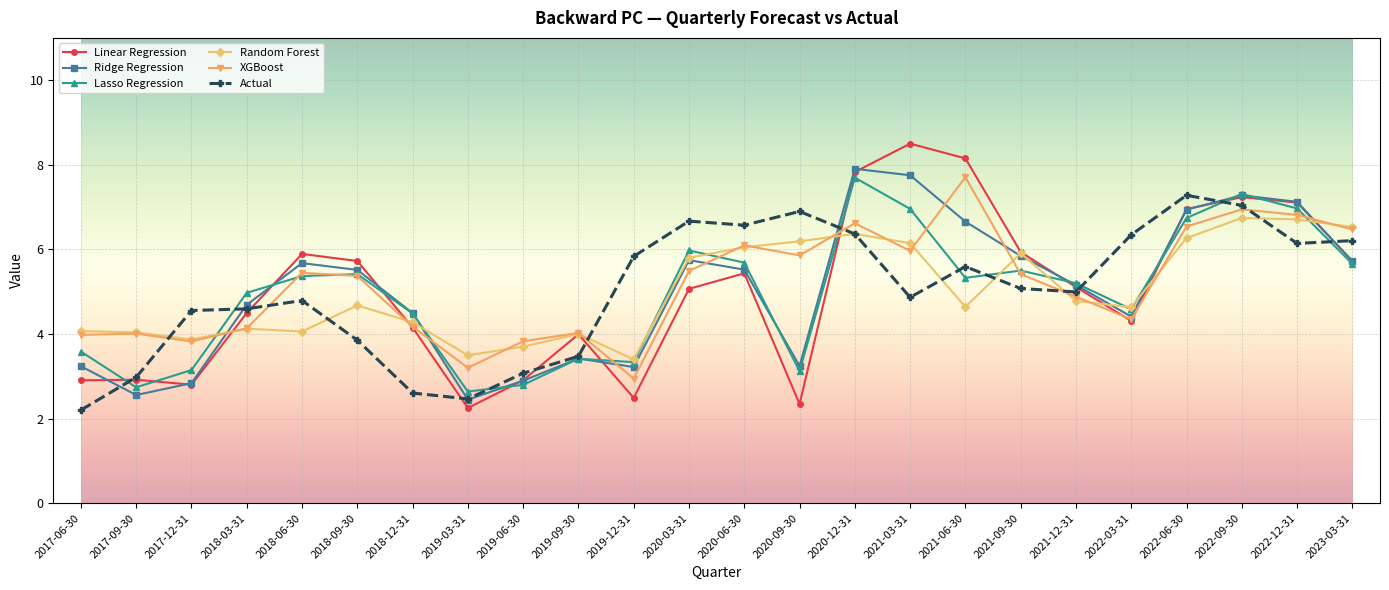

True or false: Actual has more than 0 interior local peaks.

True